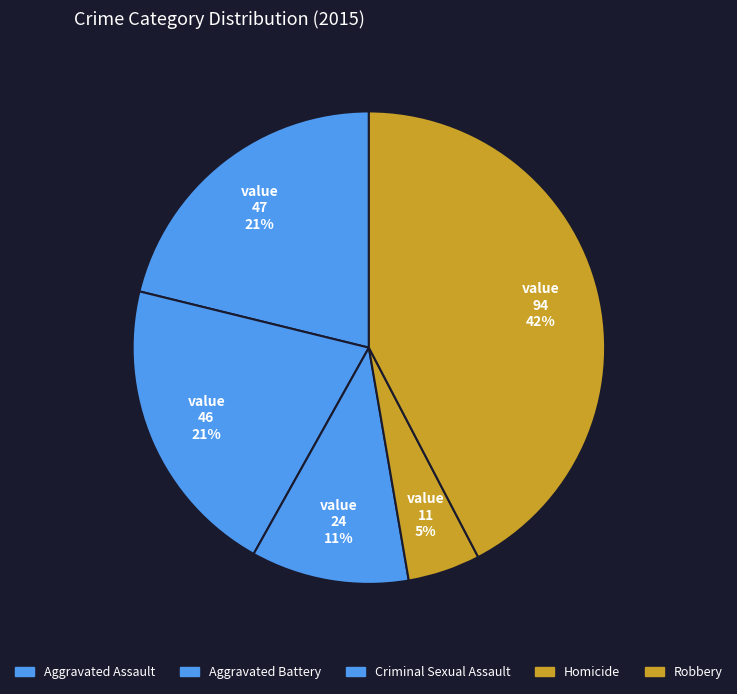

What percentage is NOT represented by Aggravated Battery?

79.3%